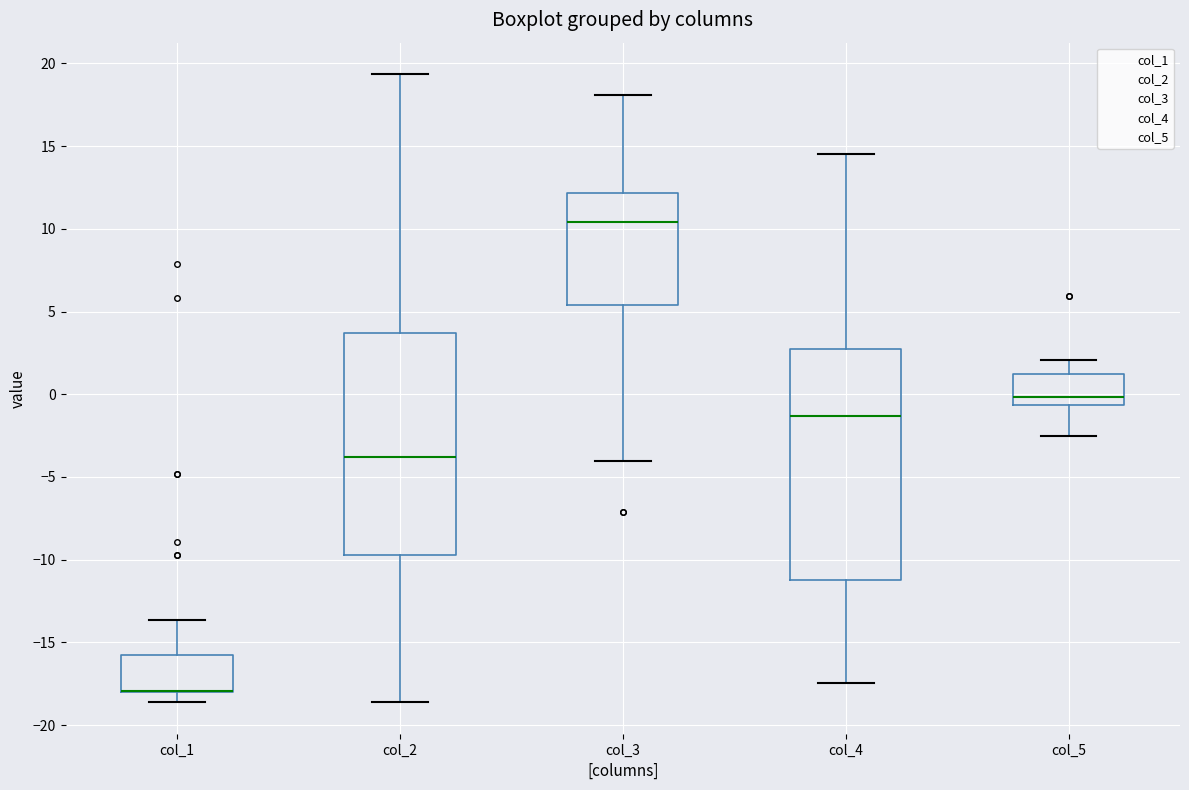

Comparing the boxes themselves (not the whiskers), which one is the tallest?

col_4